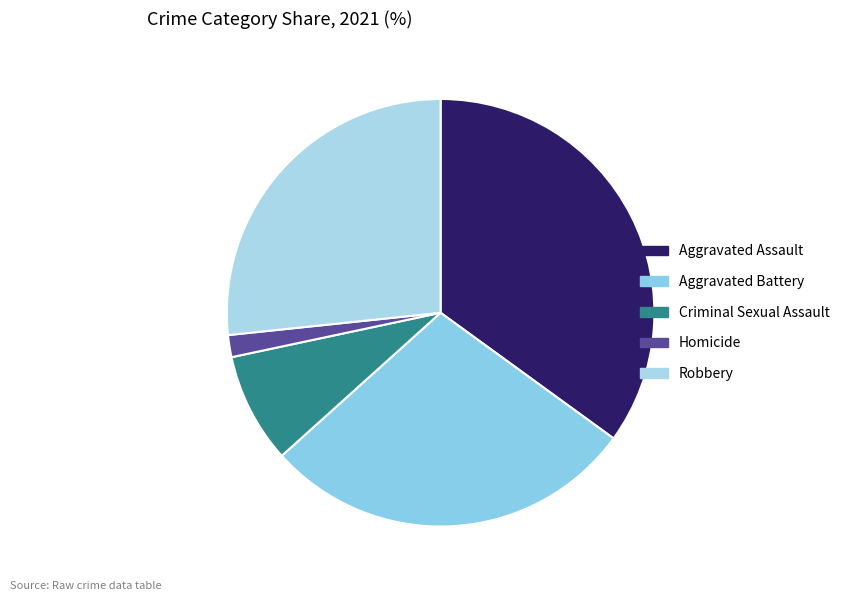

What percentage is NOT represented by Homicide?

98.3%